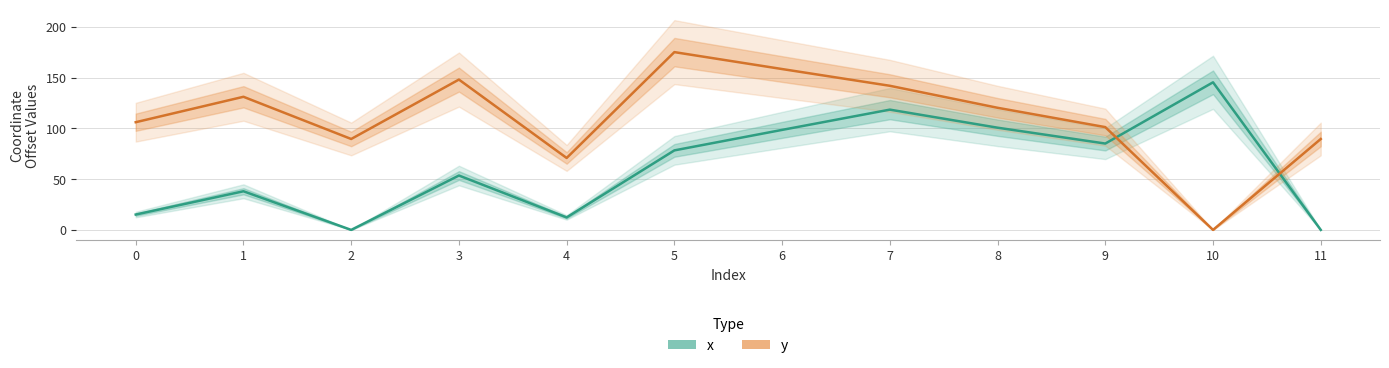

The value of x at 10 is 145.4. True or false?

True